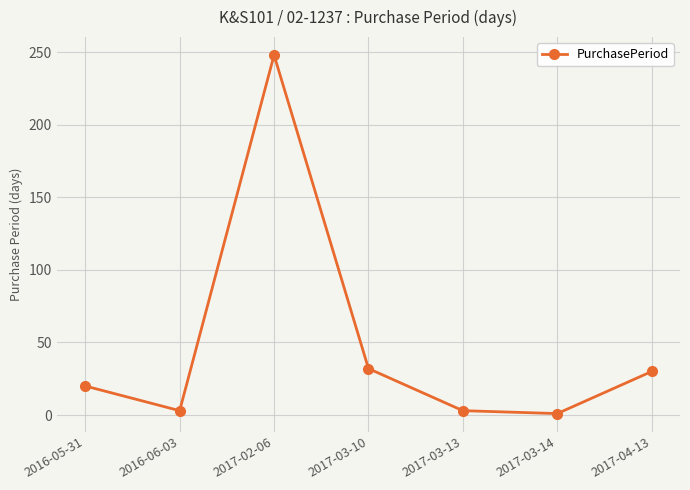

Reading left to right, transcribe all the data shown in this chart.

20	3	248	32	3	1	30